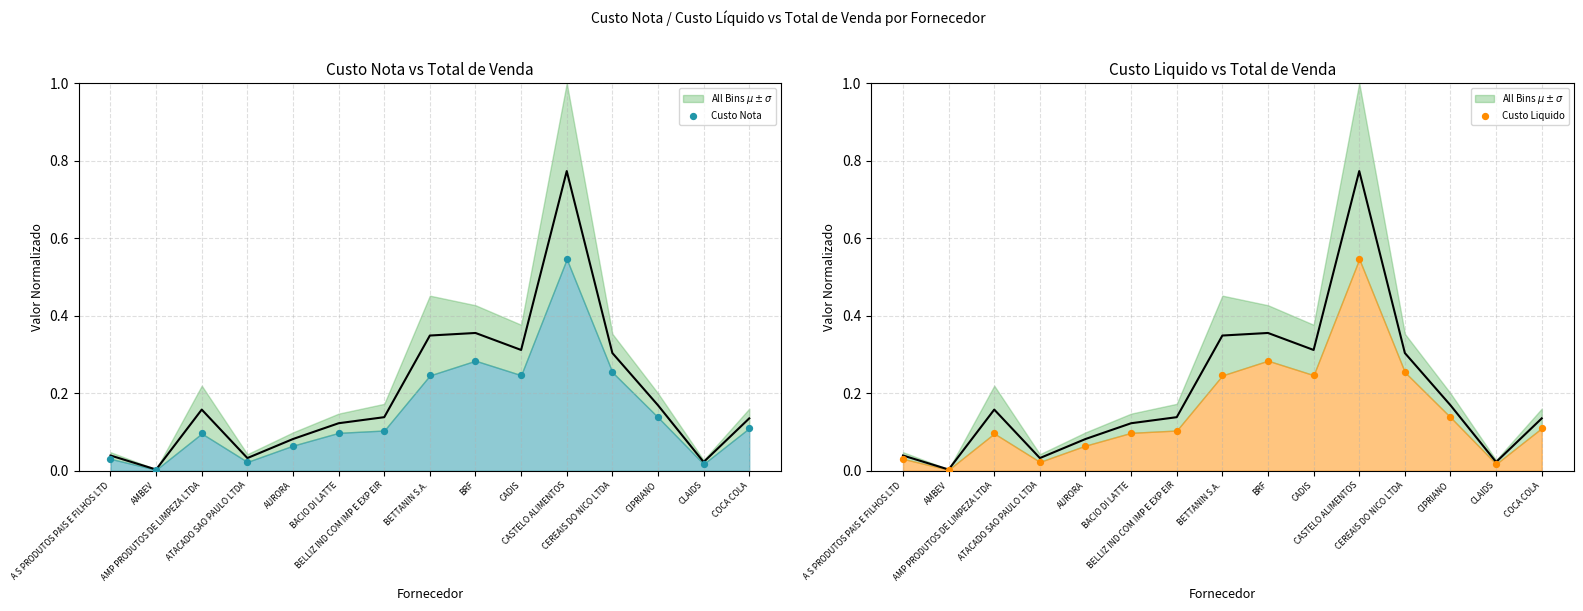

Which series contains the lowest Y value?

Custo Nota